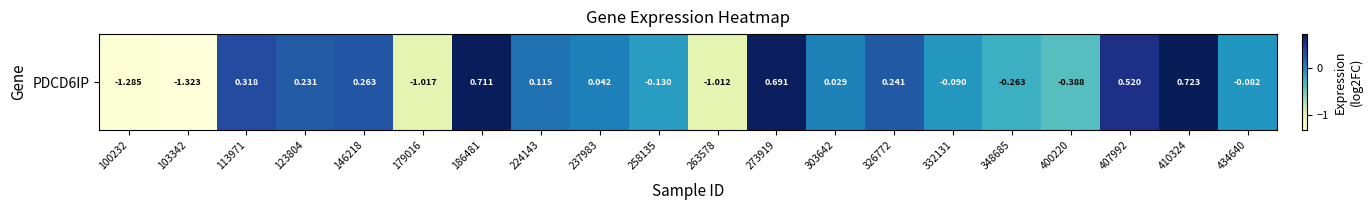

What is the minimum value shown in the chart?

-1.3